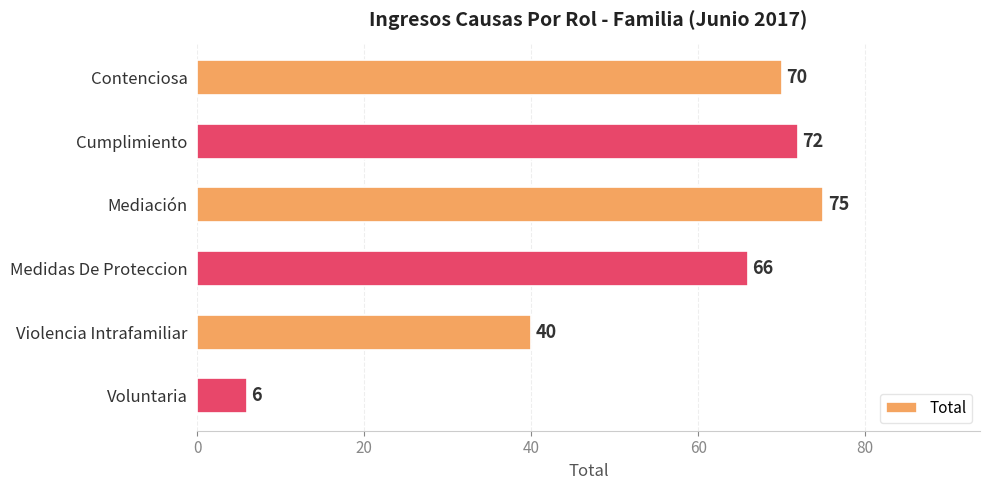

The chart shows a value of 121 at Mediación. True or false?

False